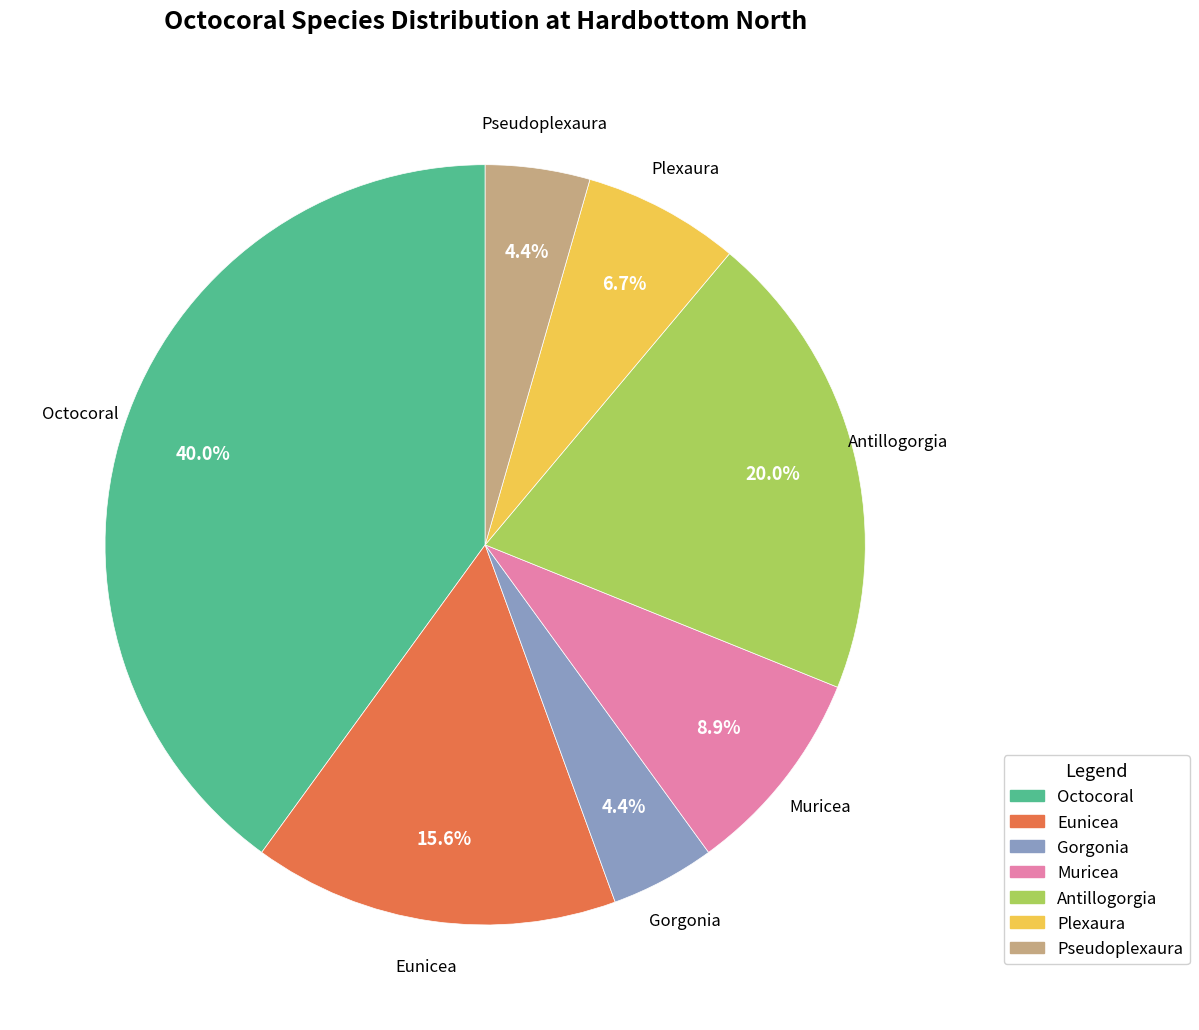

How many segments does this pie chart have?

7